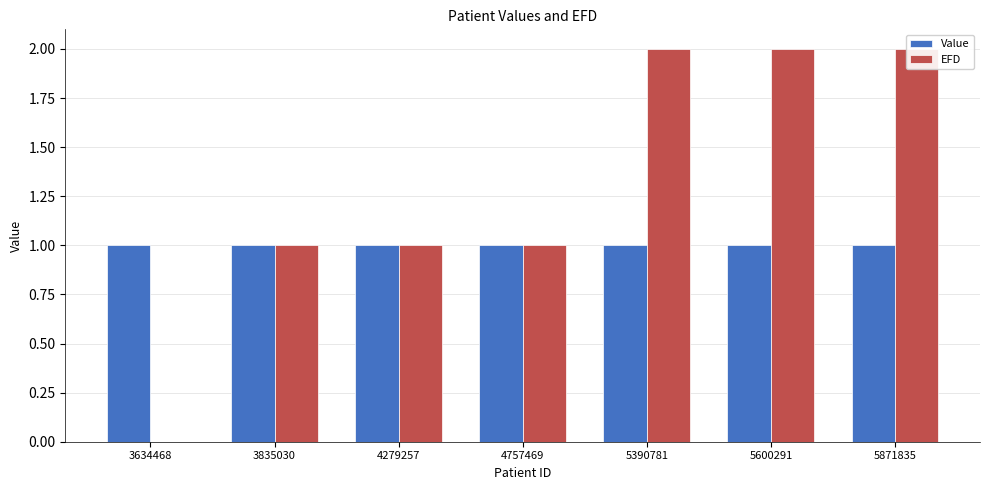

At how many categories does at least one series exceed 0?

7